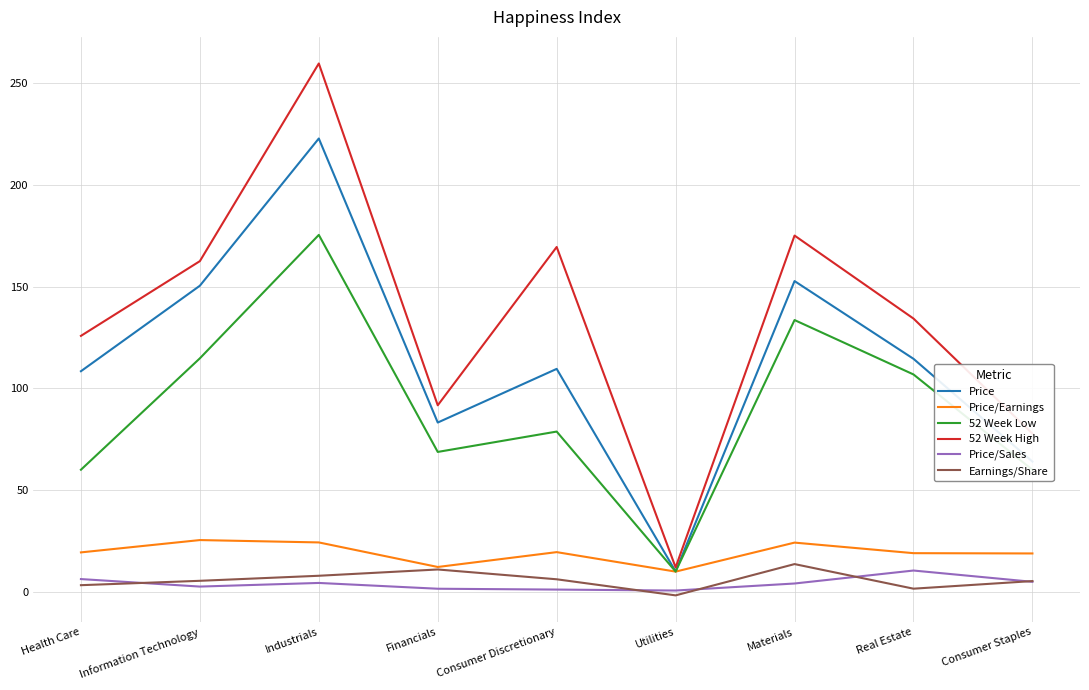

True or false: Price has a value of 254.3 at Materials.

False